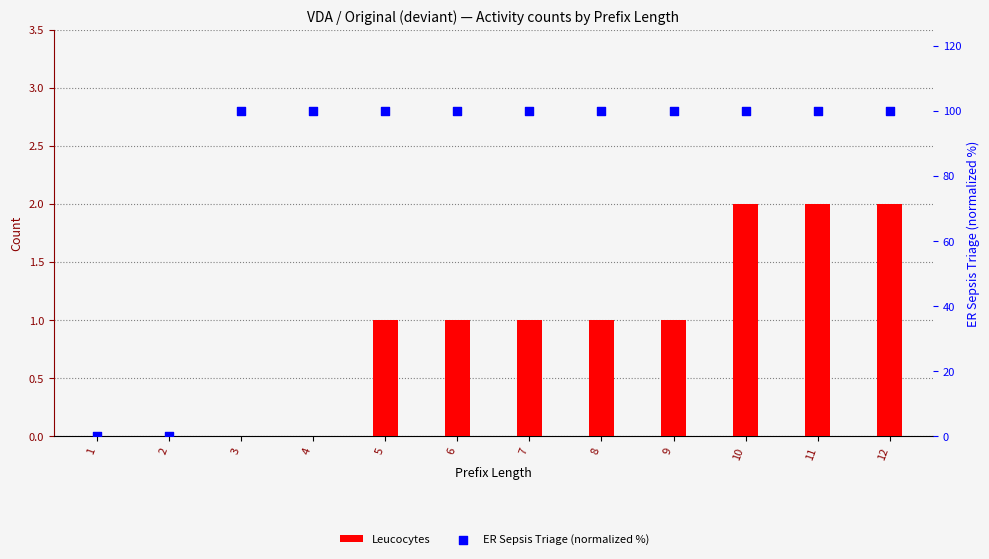

At which category is the sum across all series the highest?

10